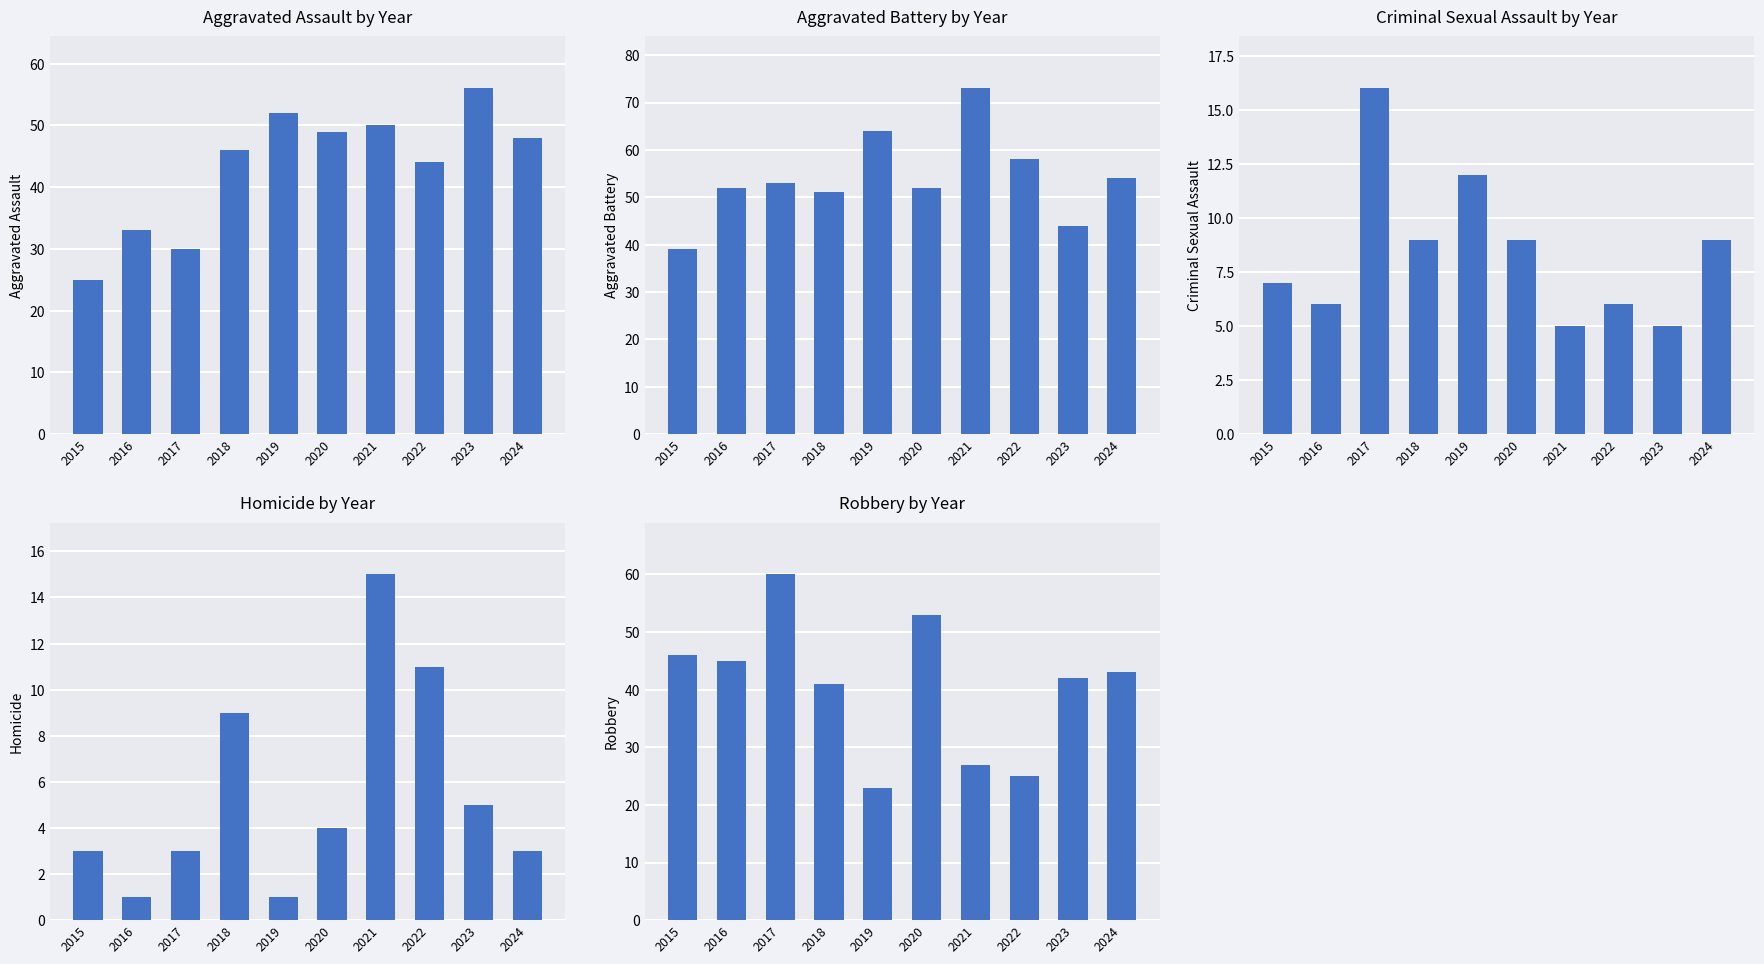

How many series are shown in this chart?

5